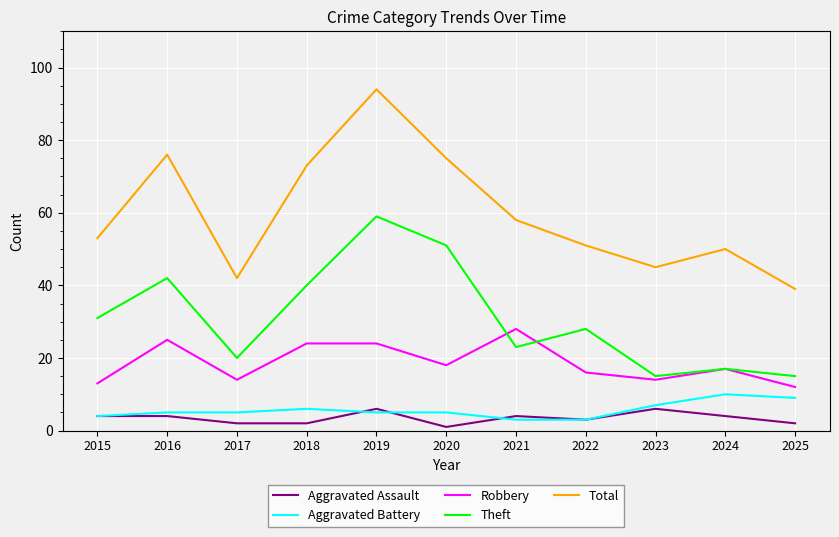

True or false: Aggravated Assault and Robbery intersect in this chart.

False